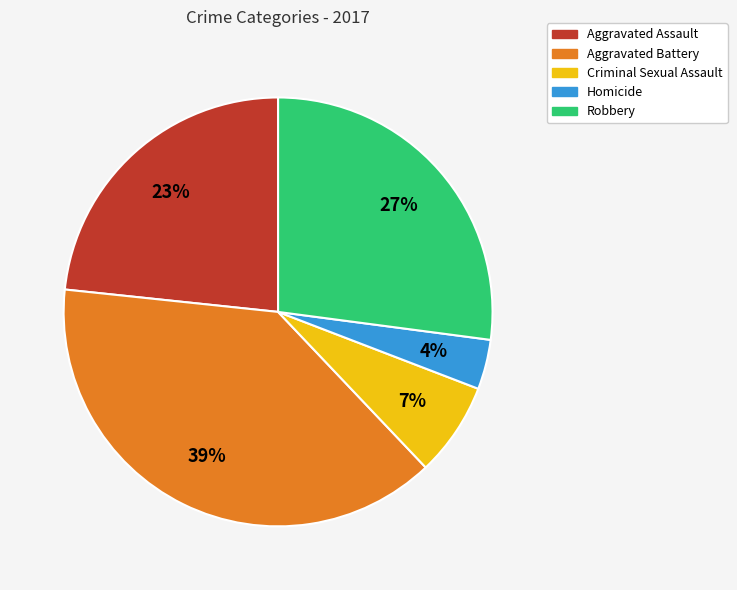

Combined, do Homicide and Robbery account for over 50%?

No